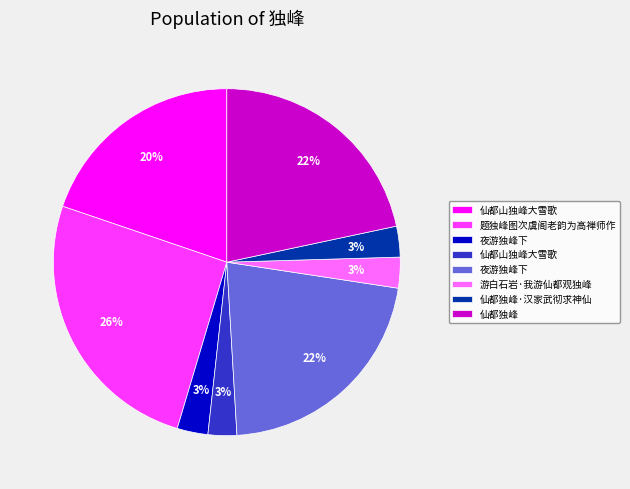

To the nearest percent, what is the difference between the largest and smallest slice percentages?

23%